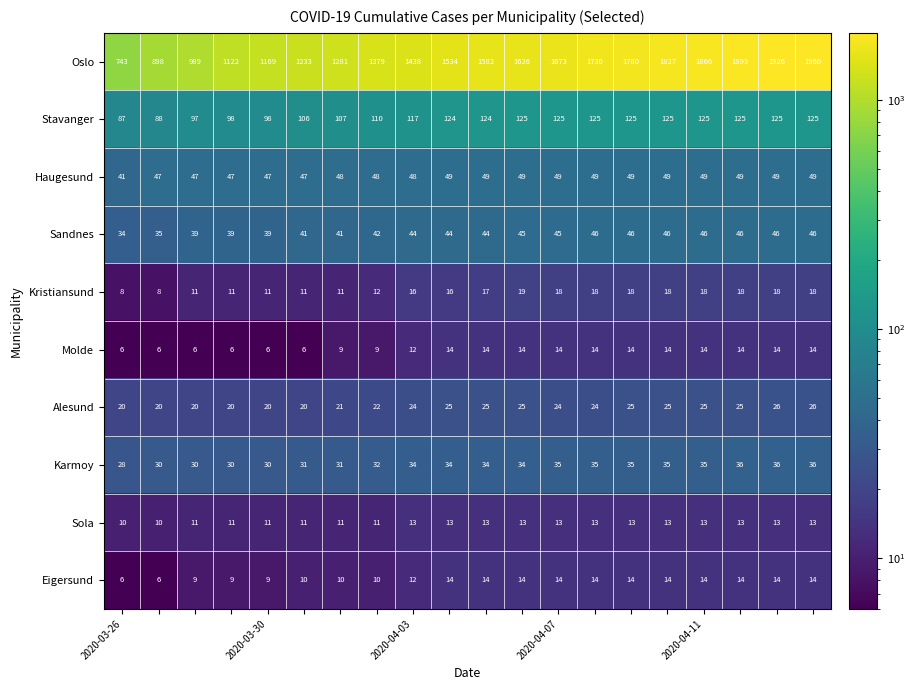

Which series has the largest total across all categories?

Oslo